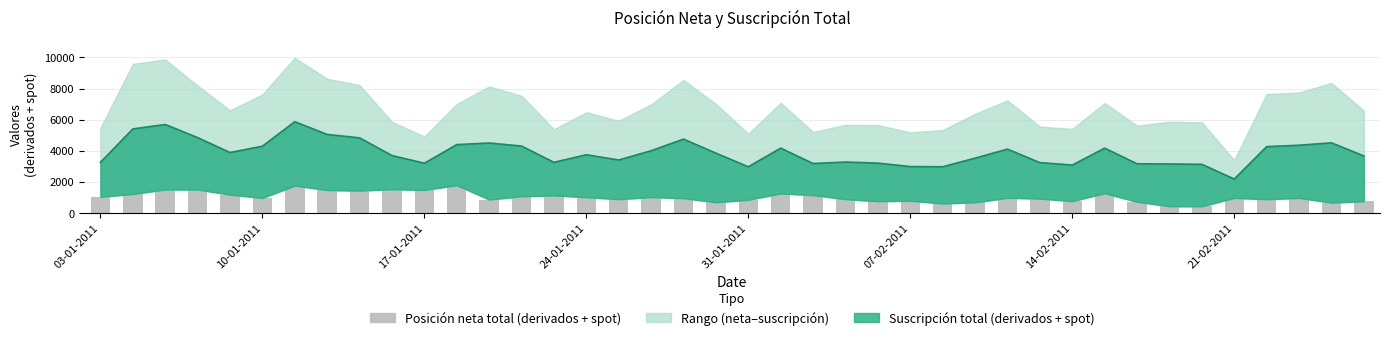

How many data points are less than 954?

20